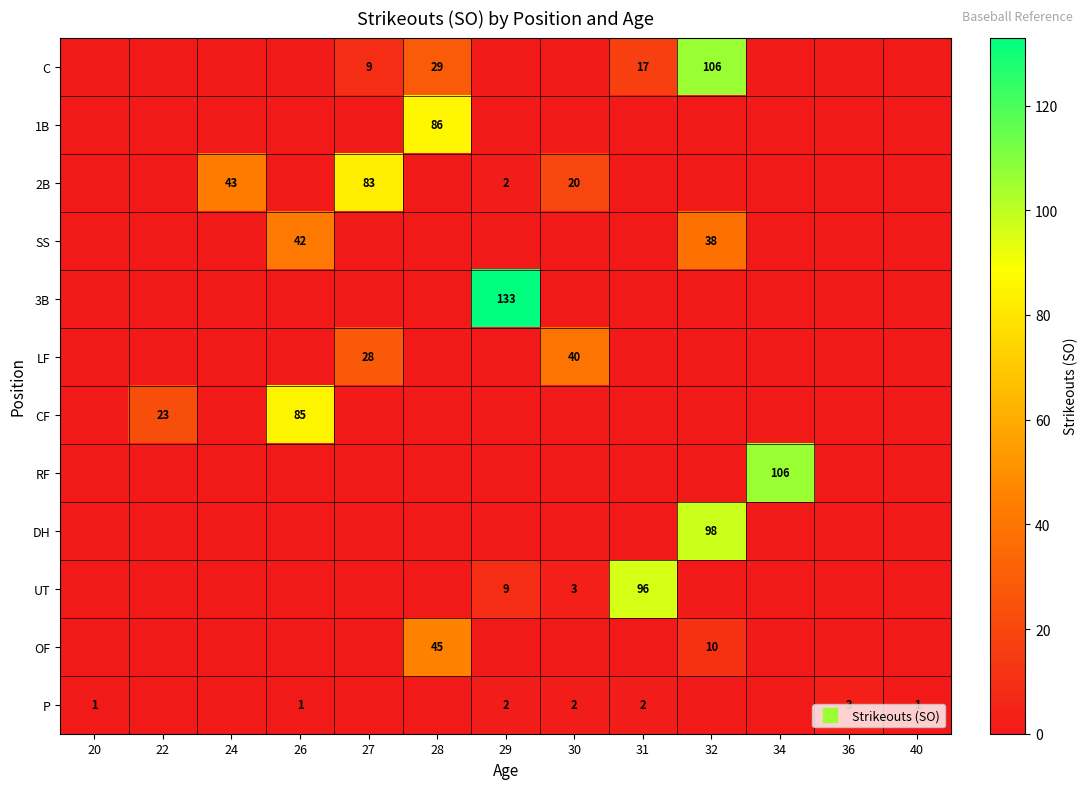

What is the difference between the maximum and minimum values in the 3B series?

133